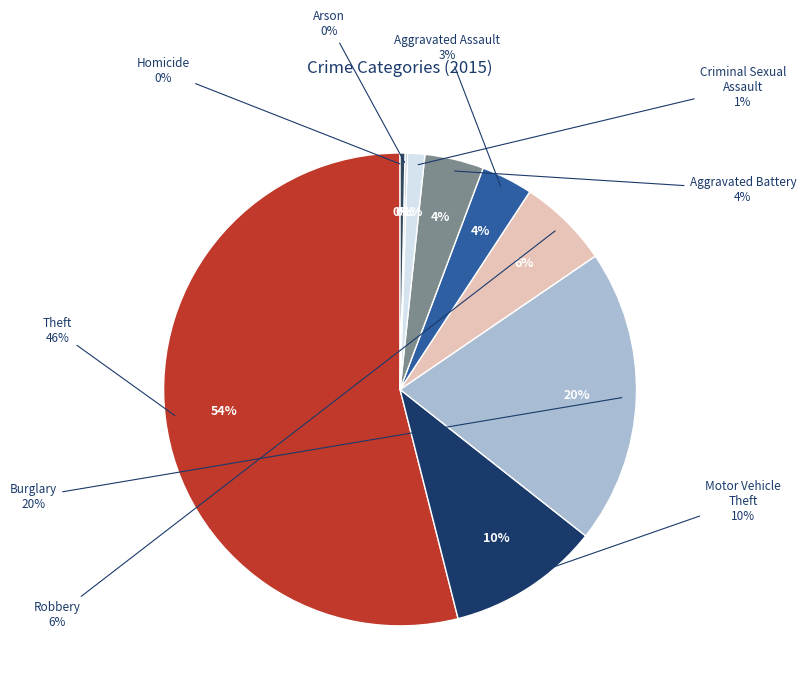

Does any single category account for the majority?

Yes